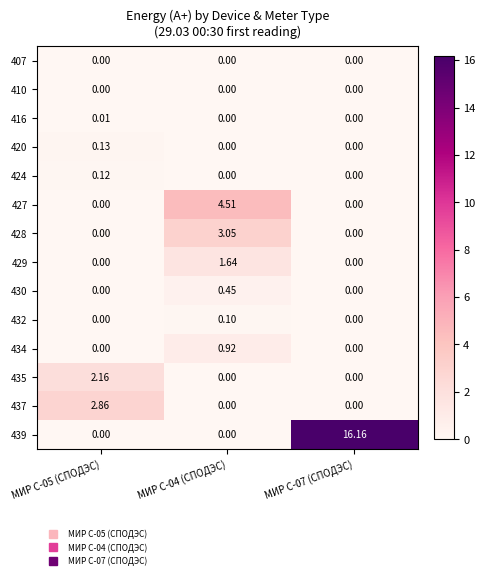

Is the value of 410 at МИР С-04 (СПОДЭС) greater than the value of 428 at МИР С-04 (СПОДЭС)?

No